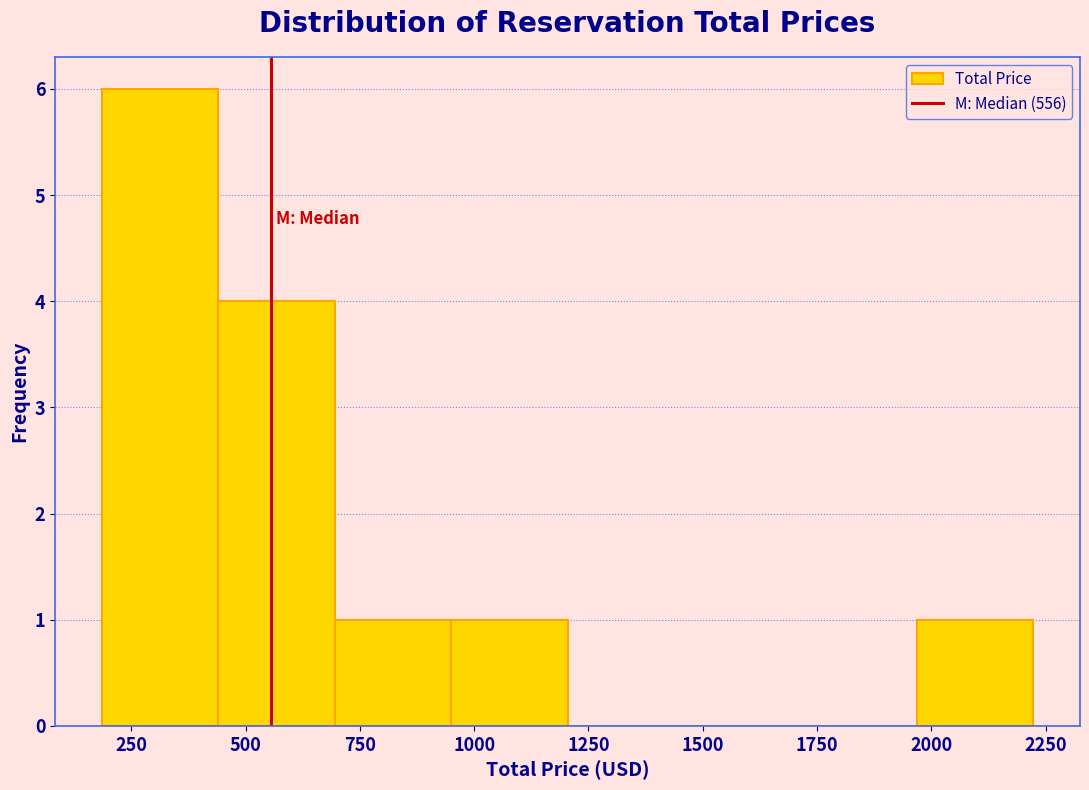

How tall is the bar that spans 950 to 1200 on the x-axis? Neither the bar edges nor the heights are printed on the chart, so give them approximately, as read against the axes.

1